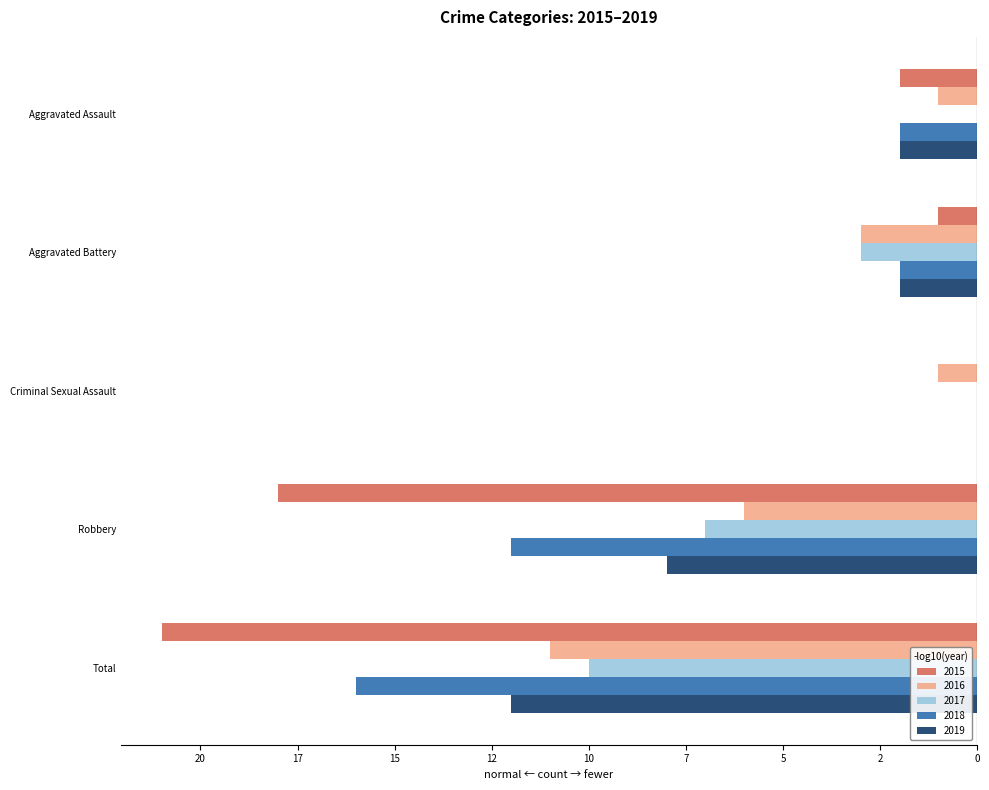

What are all the series names shown in the legend?

2015, 2016, 2017, 2018, 2019